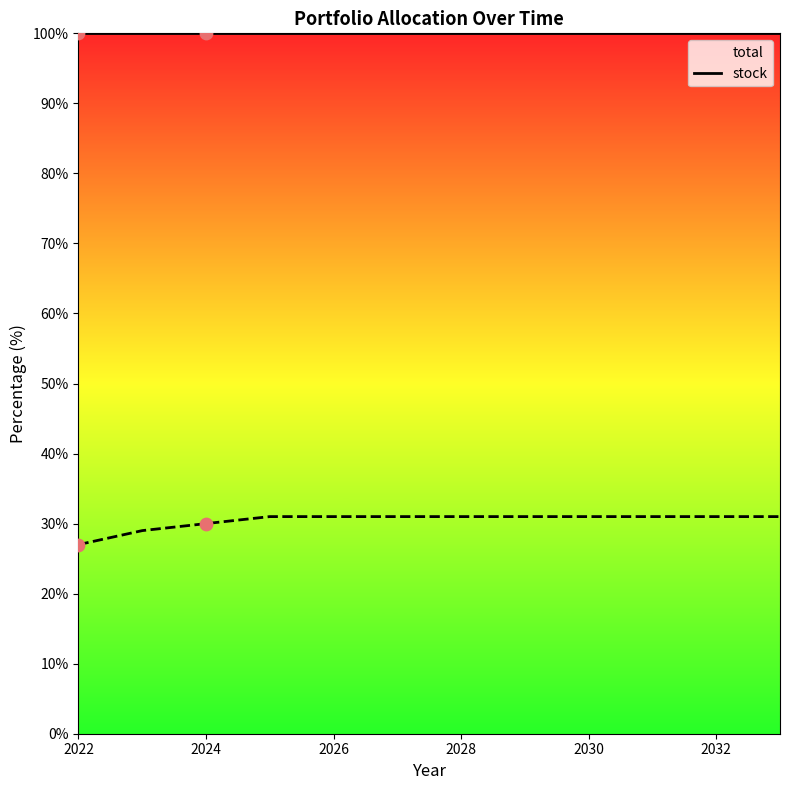

What is the change in value from 2023 to 2033?

+2